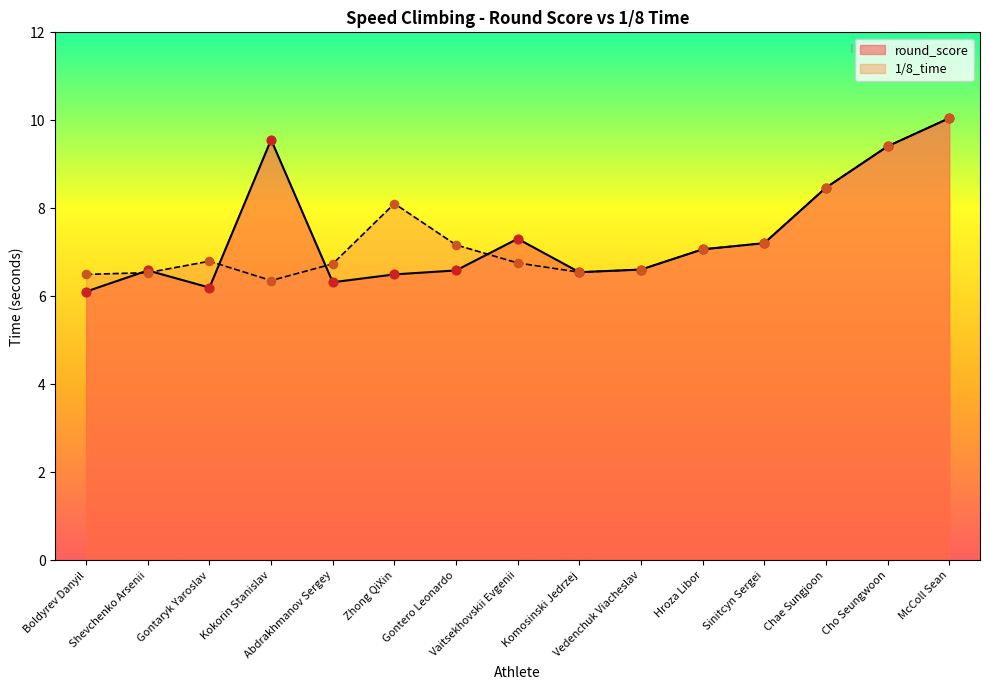

Is the value of round_score at Shevchenko Arsenii greater than the value of 1/8_time at Boldyrev Danyil?

Yes